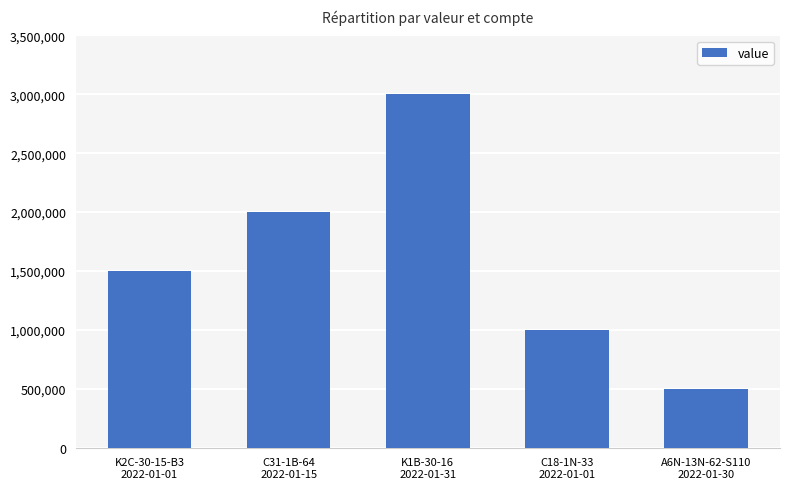

The chart shows a value of 2000000 at C31-1B-64
2022-01-15. True or false?

True